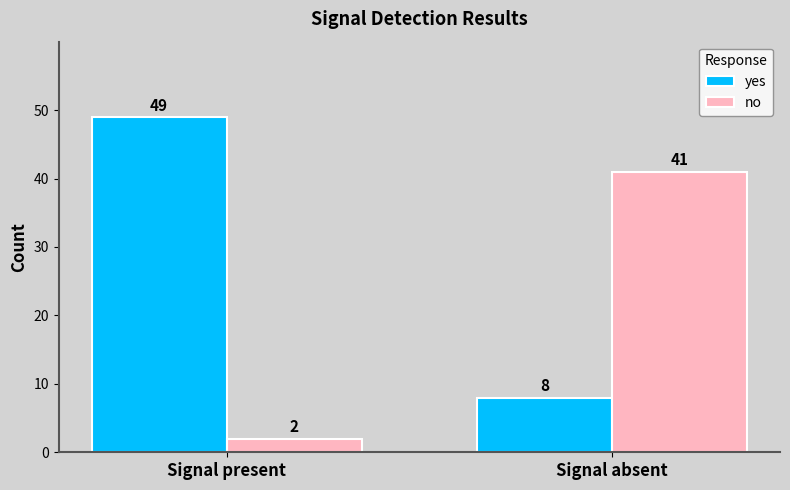

Which label corresponds to the largest value in the chart?

Signal present